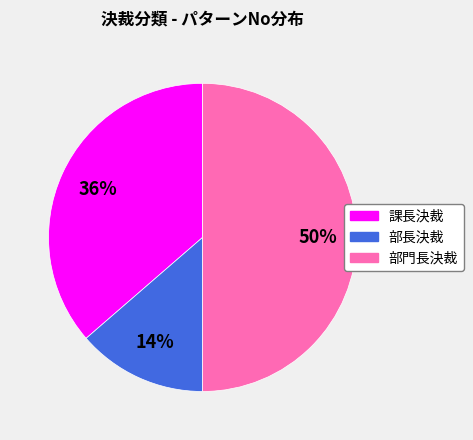

Is 部長決裁 the majority of the pie?

No